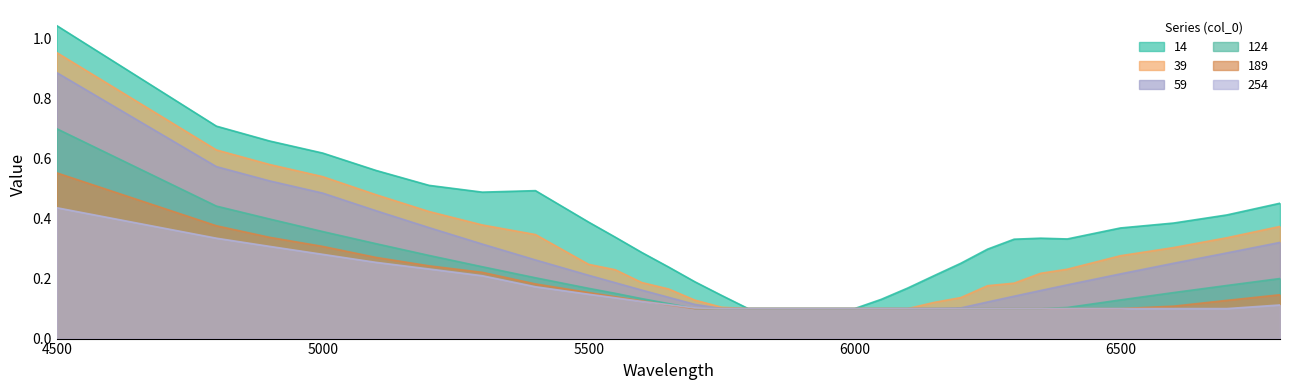

The value of 124 at 5300 is 0.2. True or false?

True